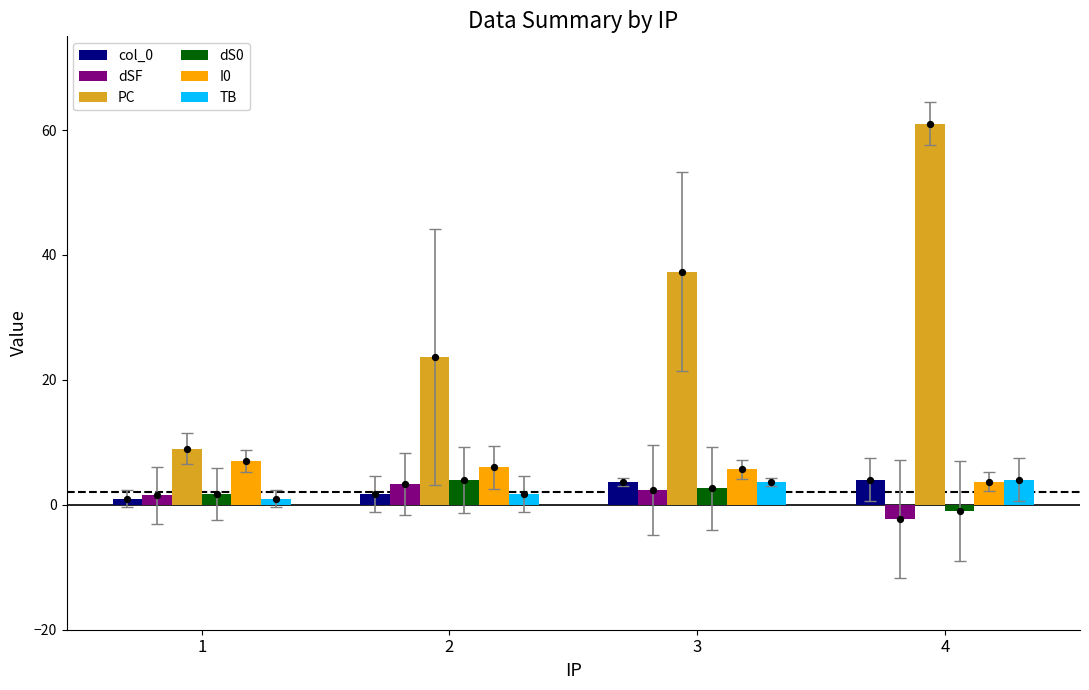

What is the total value across all series at 3?

55.3